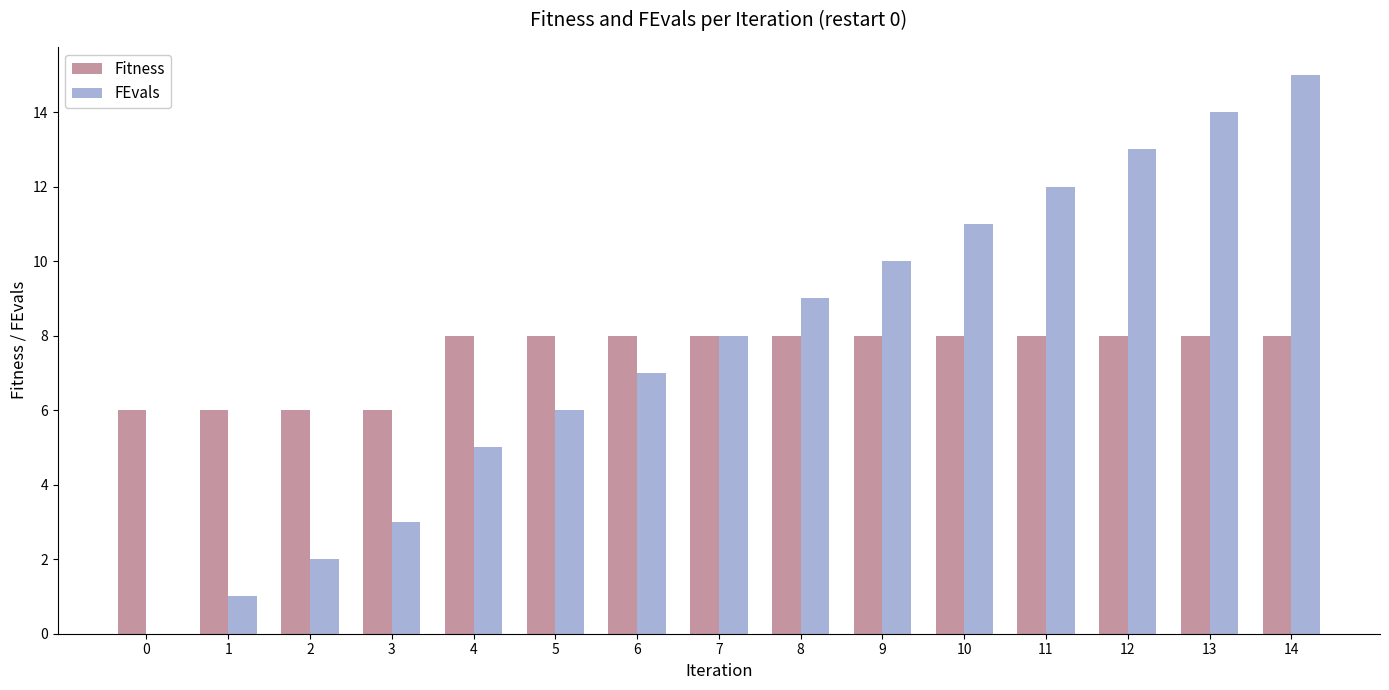

Are the bars grouped side by side (vs. stacked)?

Yes